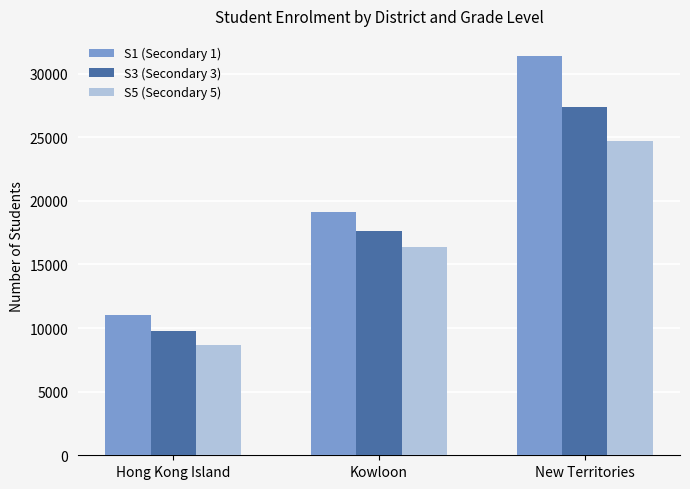

At which category is the sum across all series the highest?

New Territories